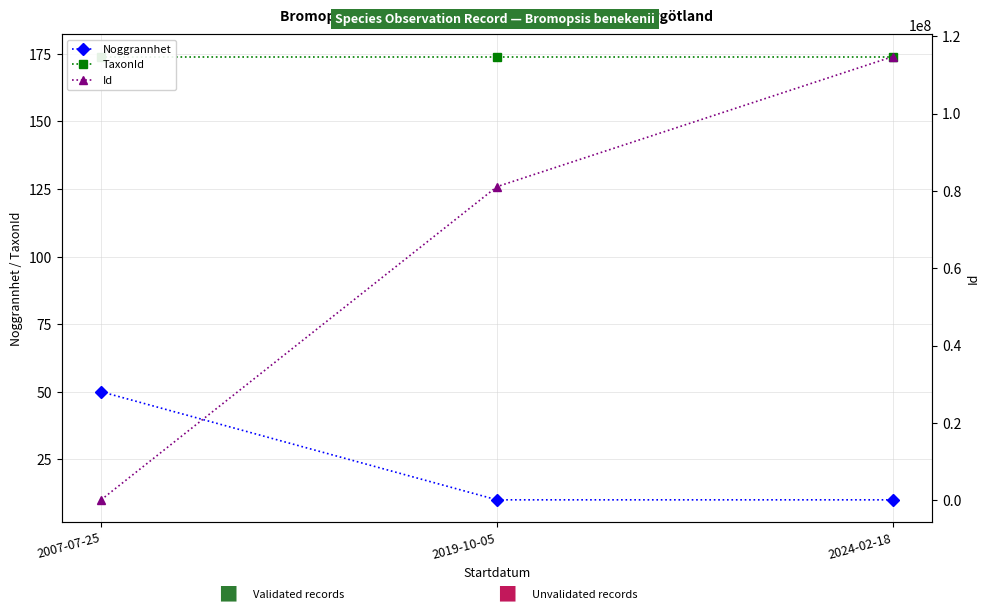

Reading right to left, what are all the values shown in this chart?

Noggrannhet: 2024-02-18=10	2019-10-05=10	2007-07-25=50
TaxonId: 2024-02-18=174	2019-10-05=174	2007-07-25=174
Id: 2024-02-18=114730453	2019-10-05=81090377	2007-07-25=82637